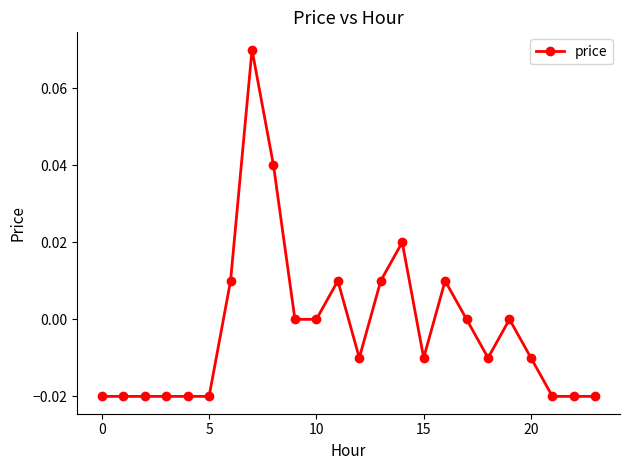

True or false: there are more than 1 points higher than both neighbors.

True